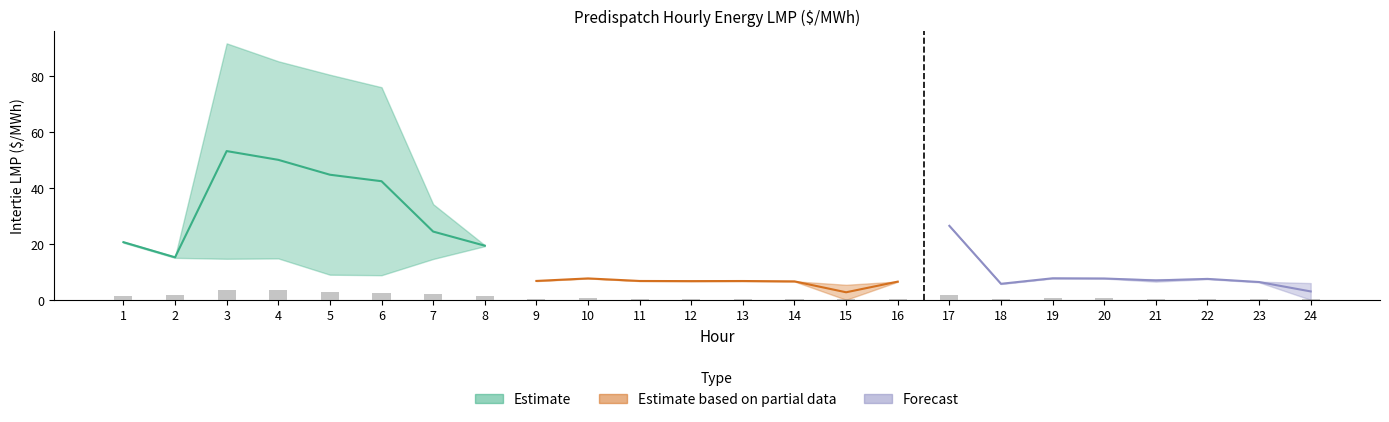

How many groups of bars are there?

24